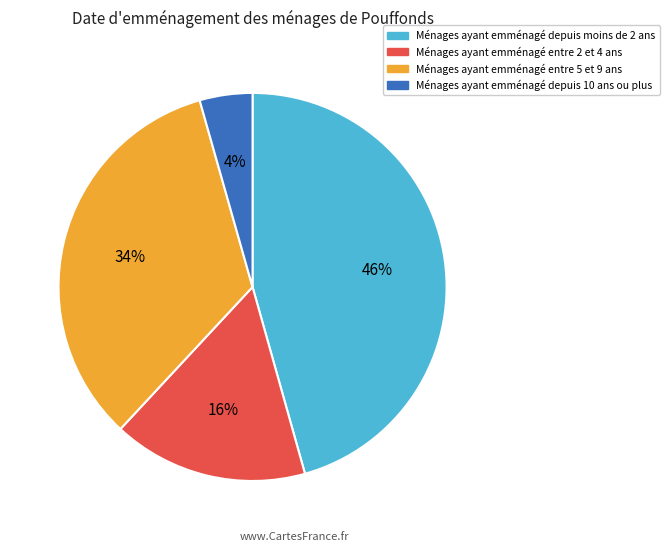

Is it true that Ménages ayant emménagé depuis moins de 2 ans is 59% of the pie?

False